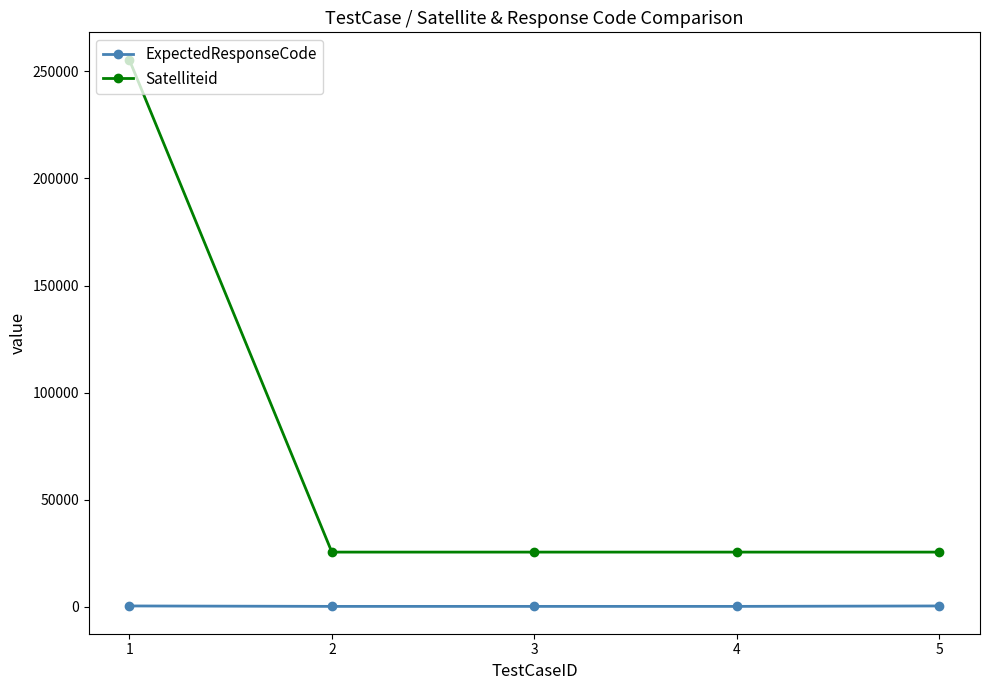

At how many categories does at least one series exceed 171141?

1